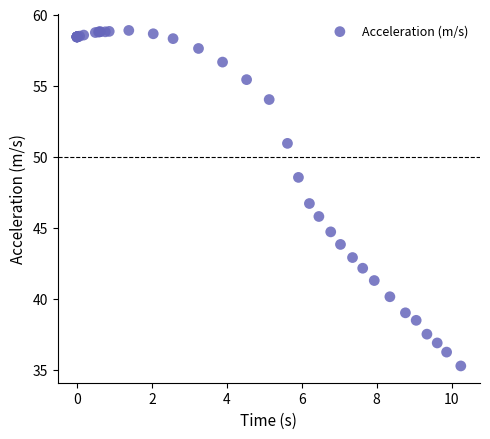

What Y value in the scatter plot is closest to 47?

46.7